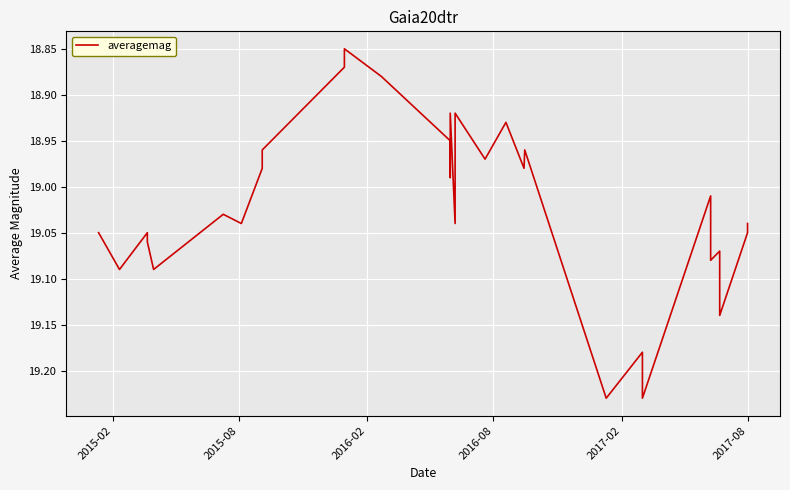

Is it true that the value at 7 is 25.4?

False